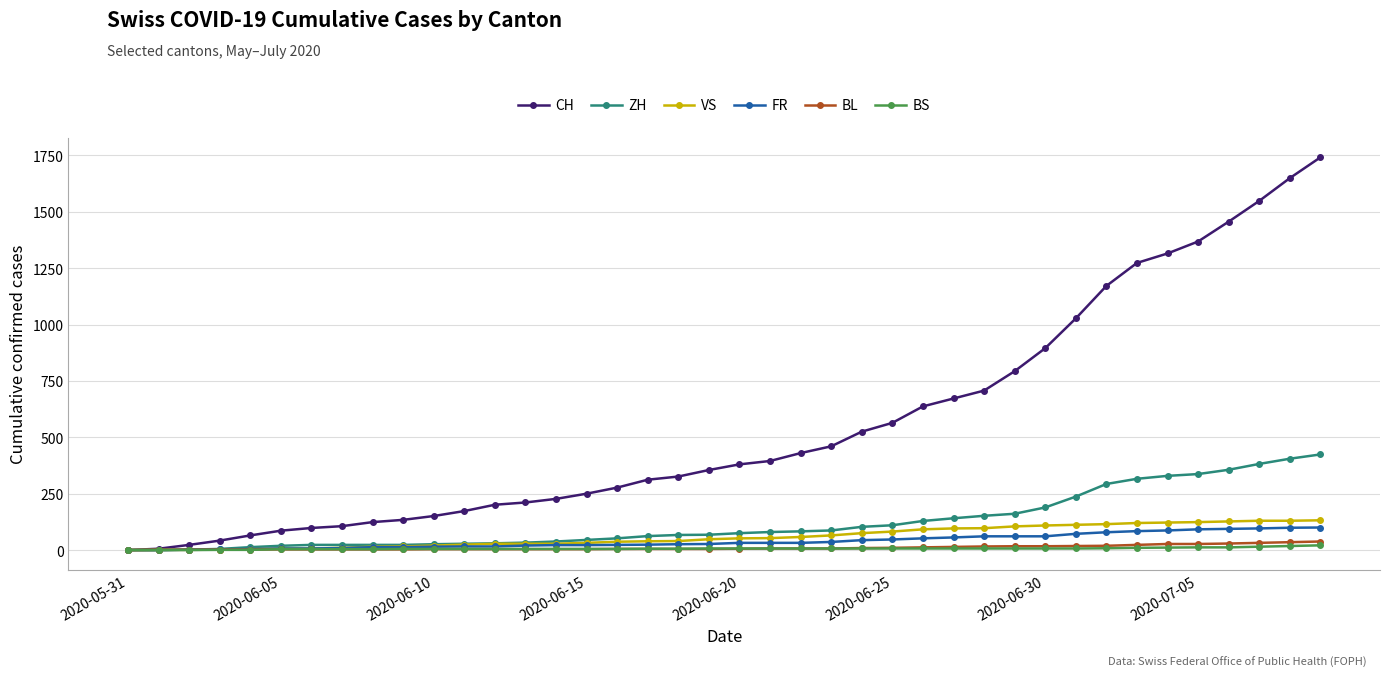

Which series has the largest total across all categories?

CH